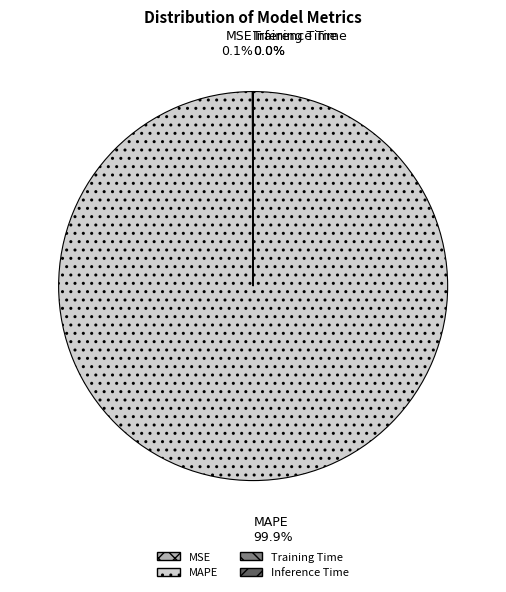

Which category has the biggest portion of the pie?

MAPE